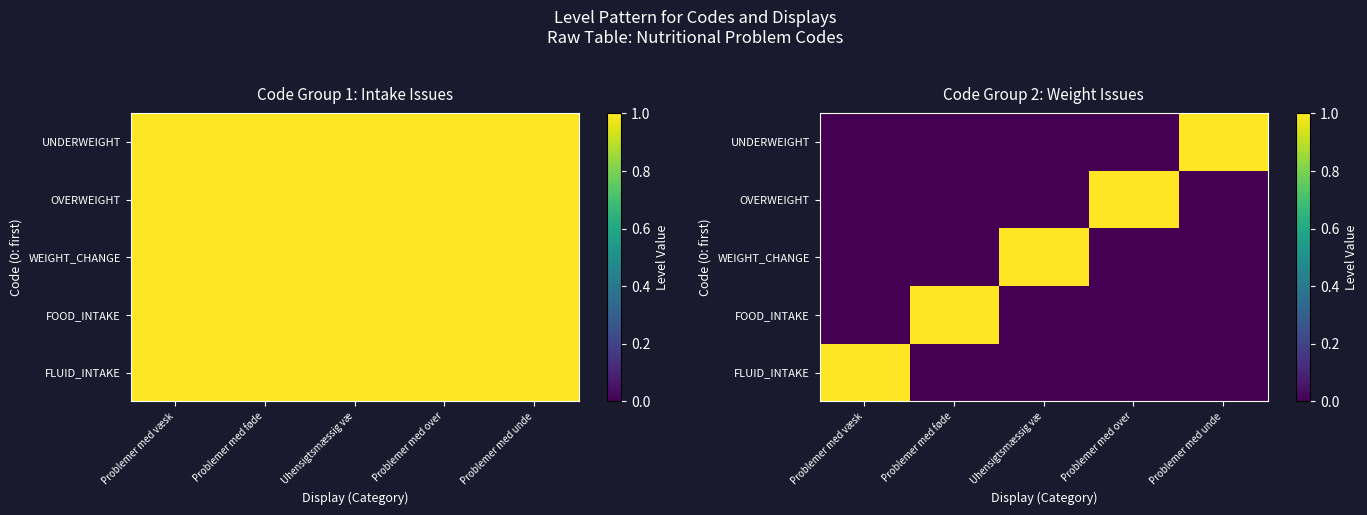

Is it true that OVERWEIGHT equals 0 at Problemer med væsk?

True